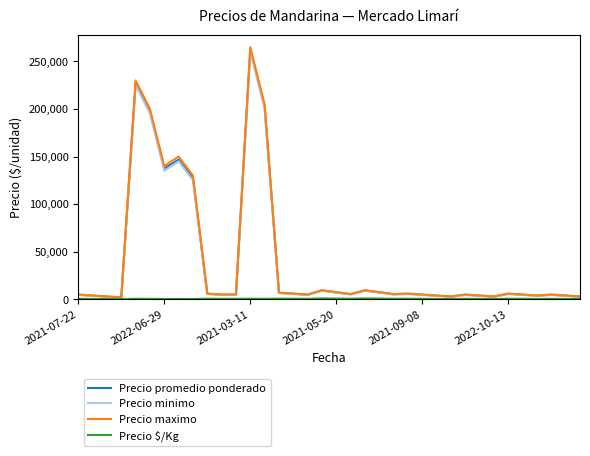

Which series has the widest spread of values?

Precio maximo